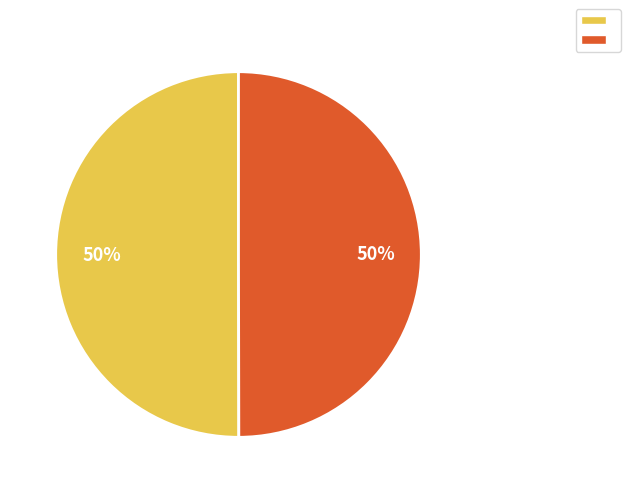

To the nearest percent, what is the average slice percentage?

50%